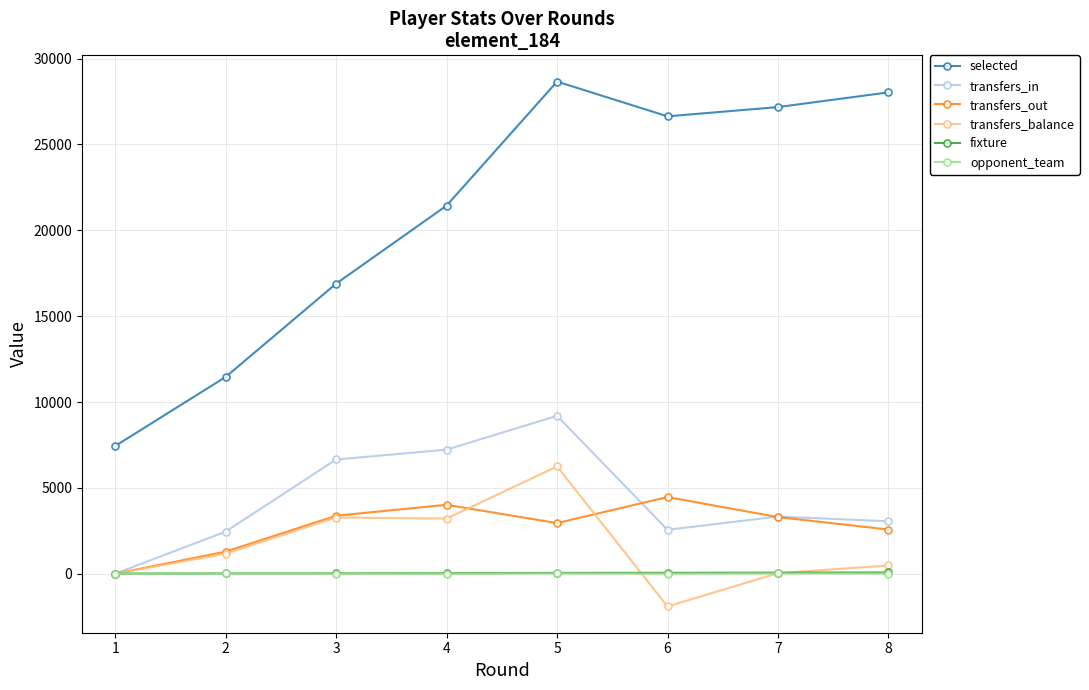

How many data points in fixture are less than 50?

4